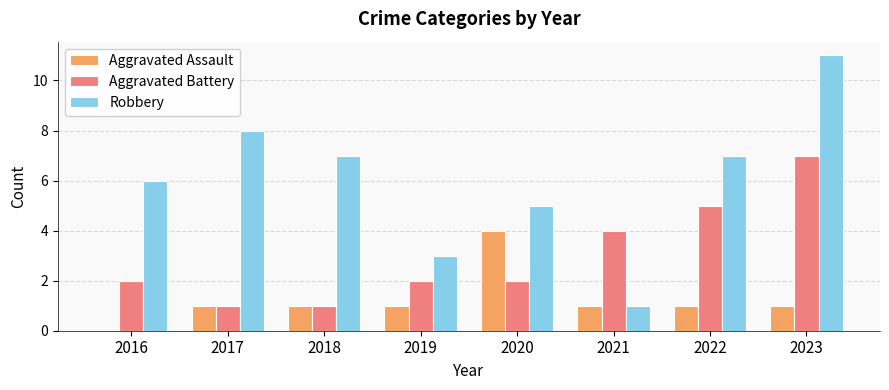

True or false: Aggravated Assault has a value of 2 at 2021.

False